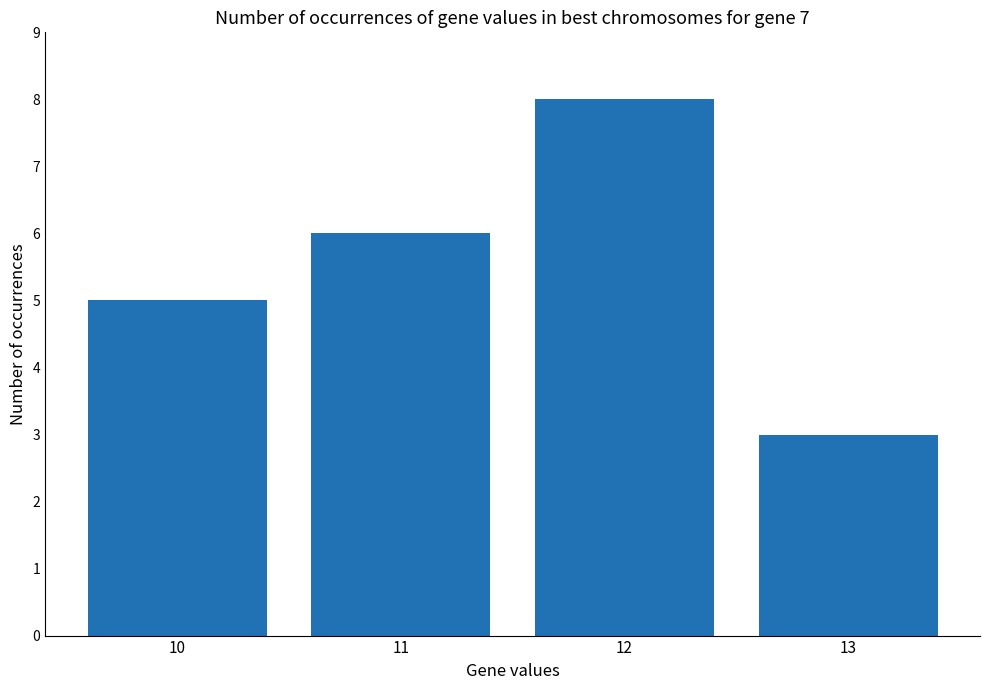

Read the value at 12.

8